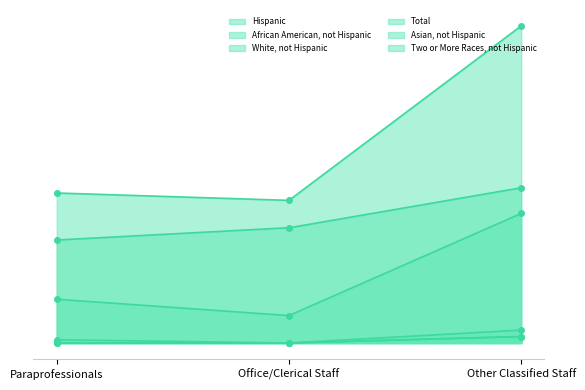

What are all the series names shown in the legend?

Hispanic, African American, not Hispanic, White, not Hispanic, Total, Asian, not Hispanic, Two or More Races, not Hispanic